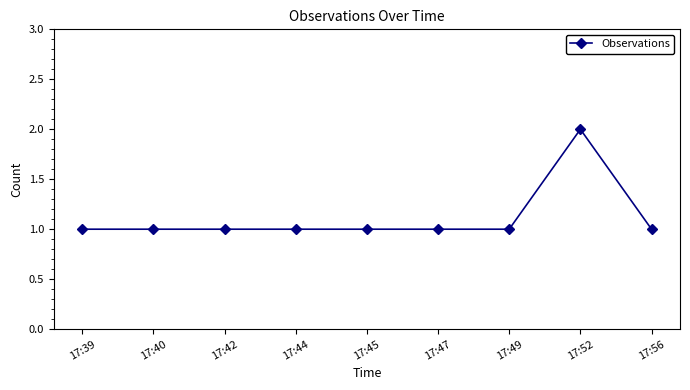

Between 17:44 and 17:52, which is larger?

17:52